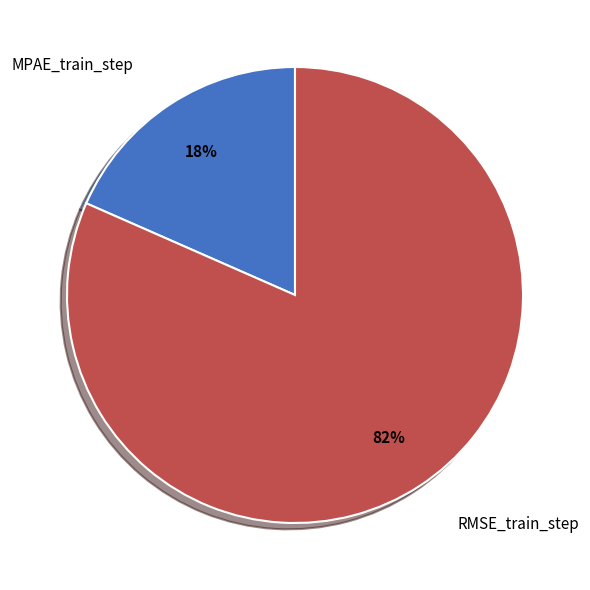

To the nearest percent, what percentage of the pie is MPAE_train_step?

18%